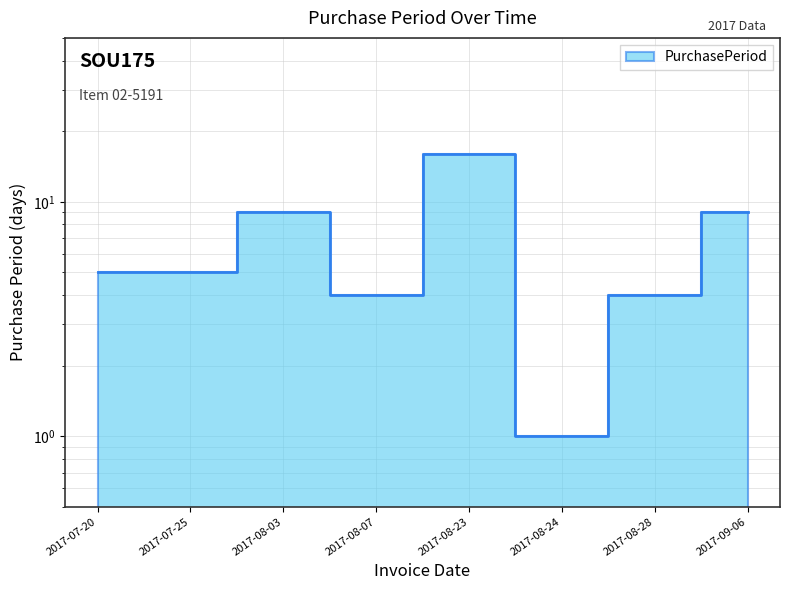

Reading left to right, what are all the values shown in this chart?

2017-07-20=5	2017-07-25=5	2017-08-03=9	2017-08-07=4	2017-08-23=16	2017-08-24=1	2017-08-28=4	2017-09-06=9